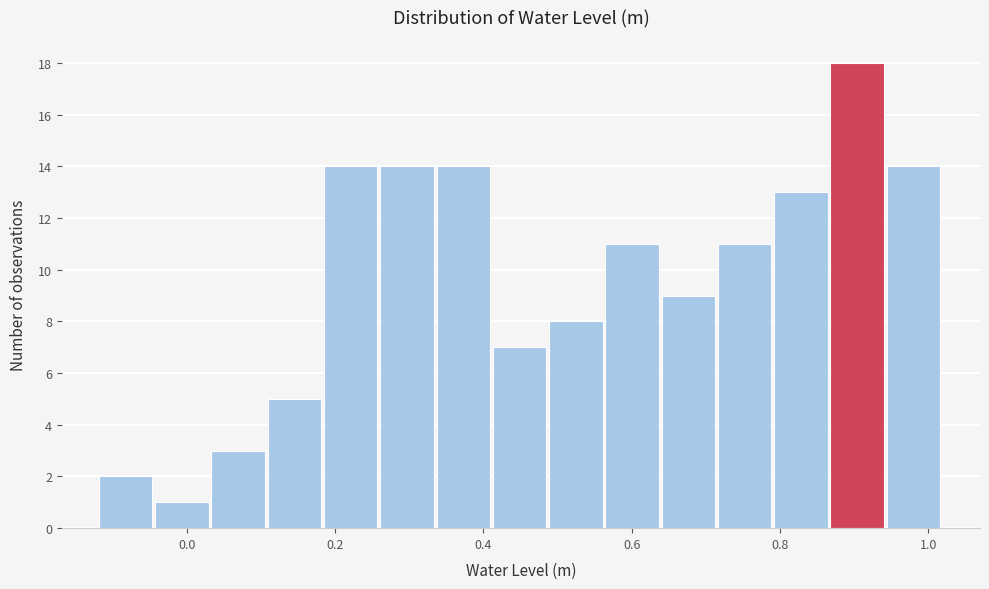

Read against the x-axis, roughly where is the centre of the tallest bar?

0.90